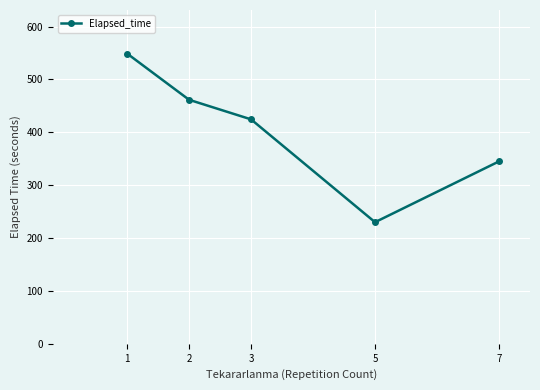

Does the chart have visible grid lines?

Yes